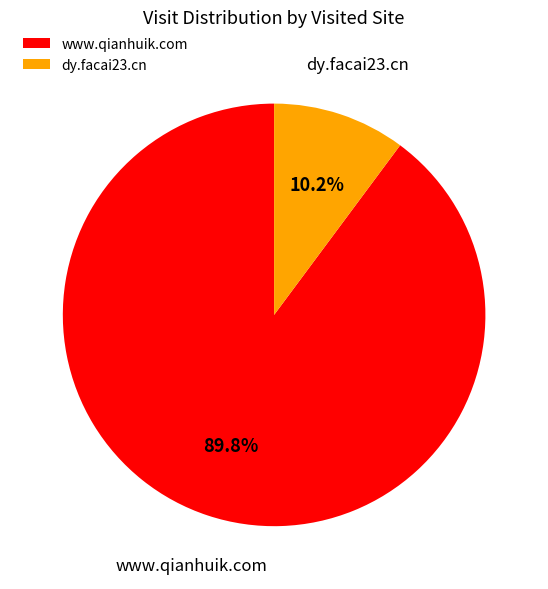

True or false: www.qianhuik.com accounts for 97% of the total.

False